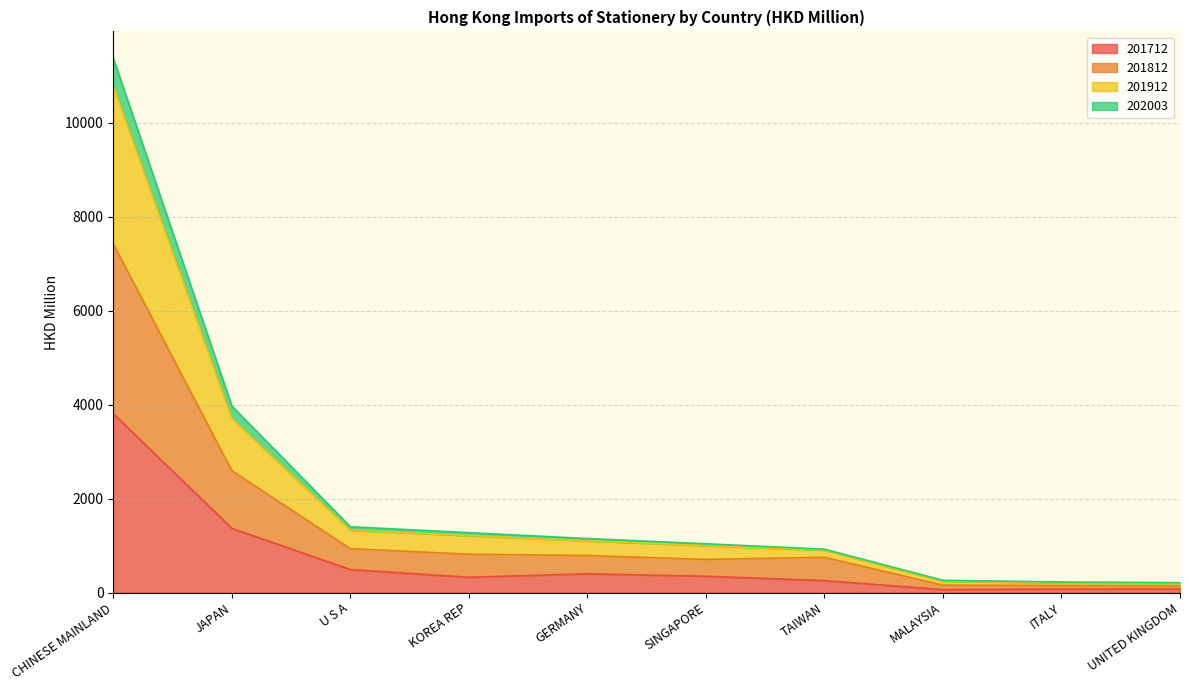

What is the total value across all series at UNITED KINGDOM?

209.3